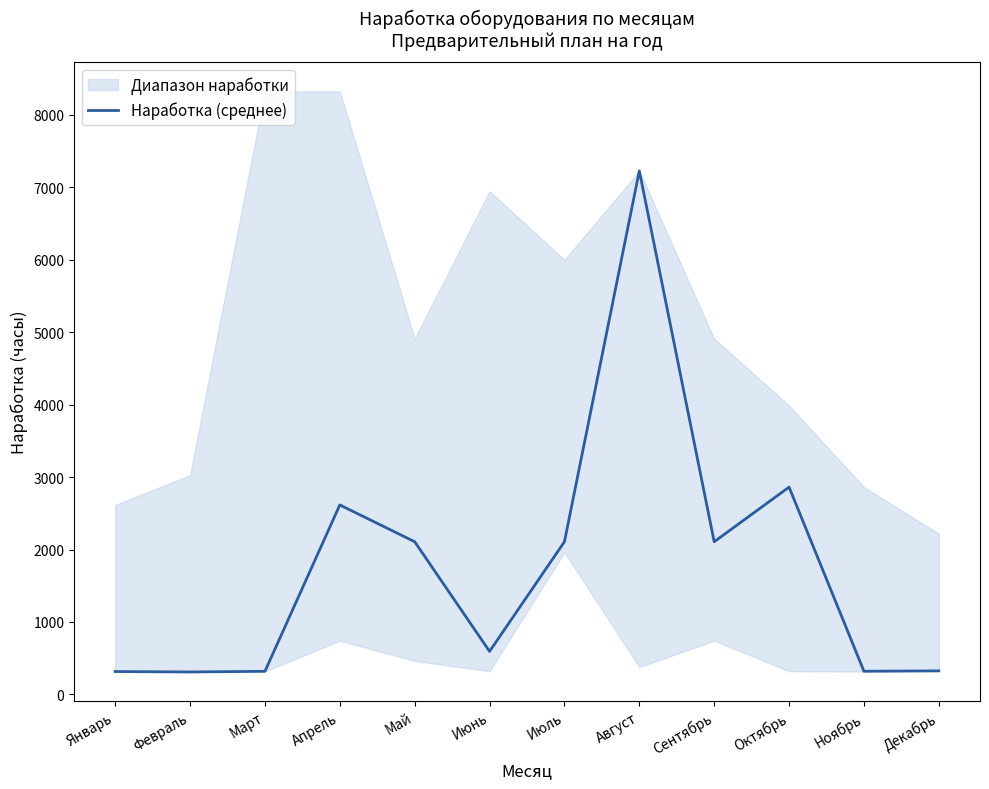

At which category does the data reach its first local valley?

Февраль